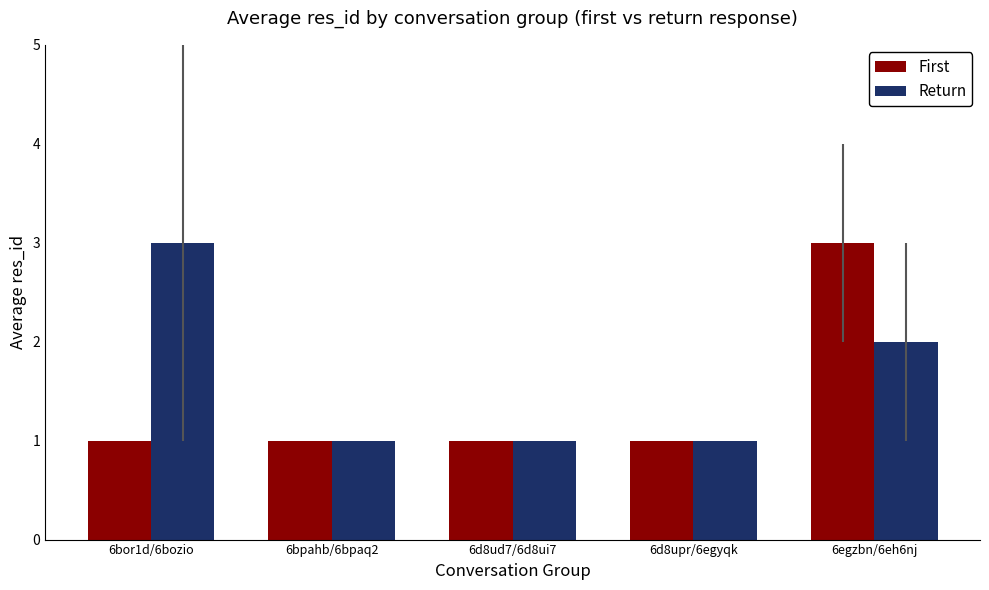

At 6bor1d/6bozio, list the series in order from smallest to largest.

First, Return